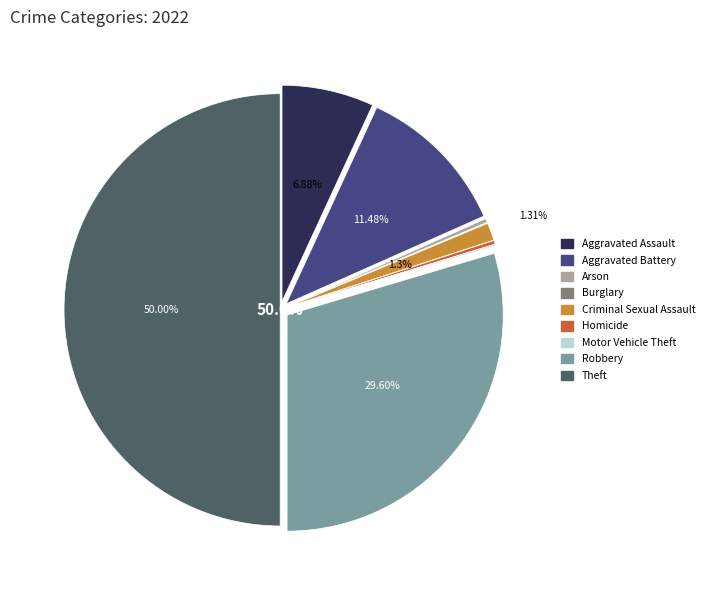

Between Aggravated Assault and Motor Vehicle Theft, which is larger?

Aggravated Assault